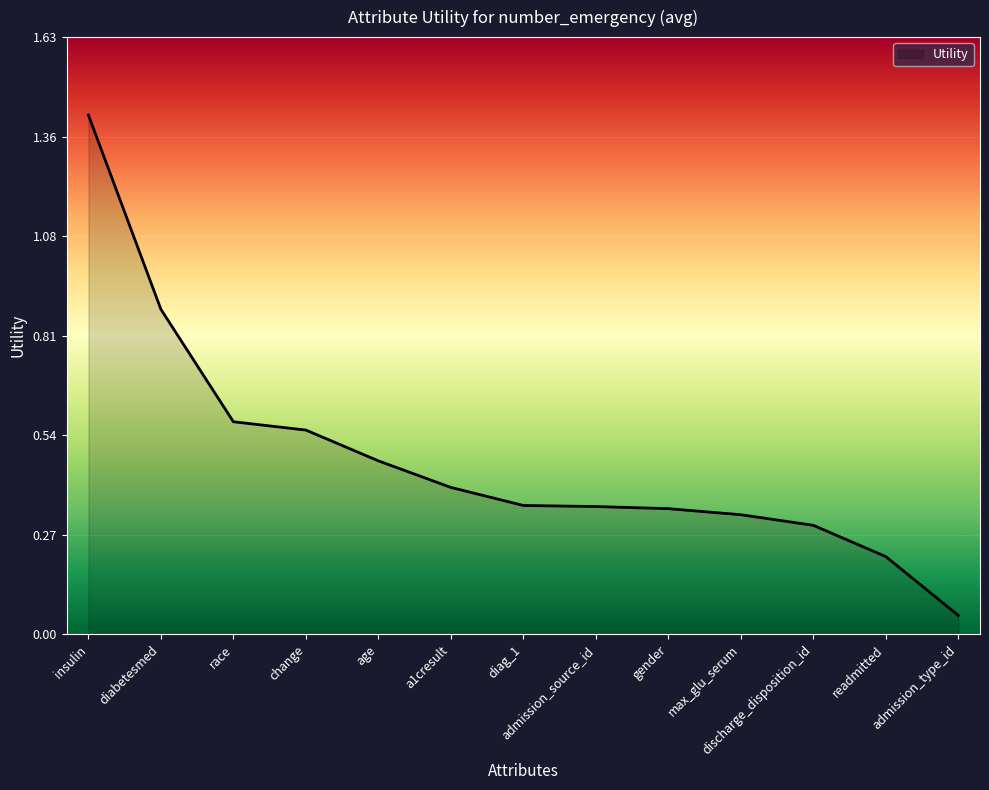

What is the difference between the maximum and minimum values?

1.4